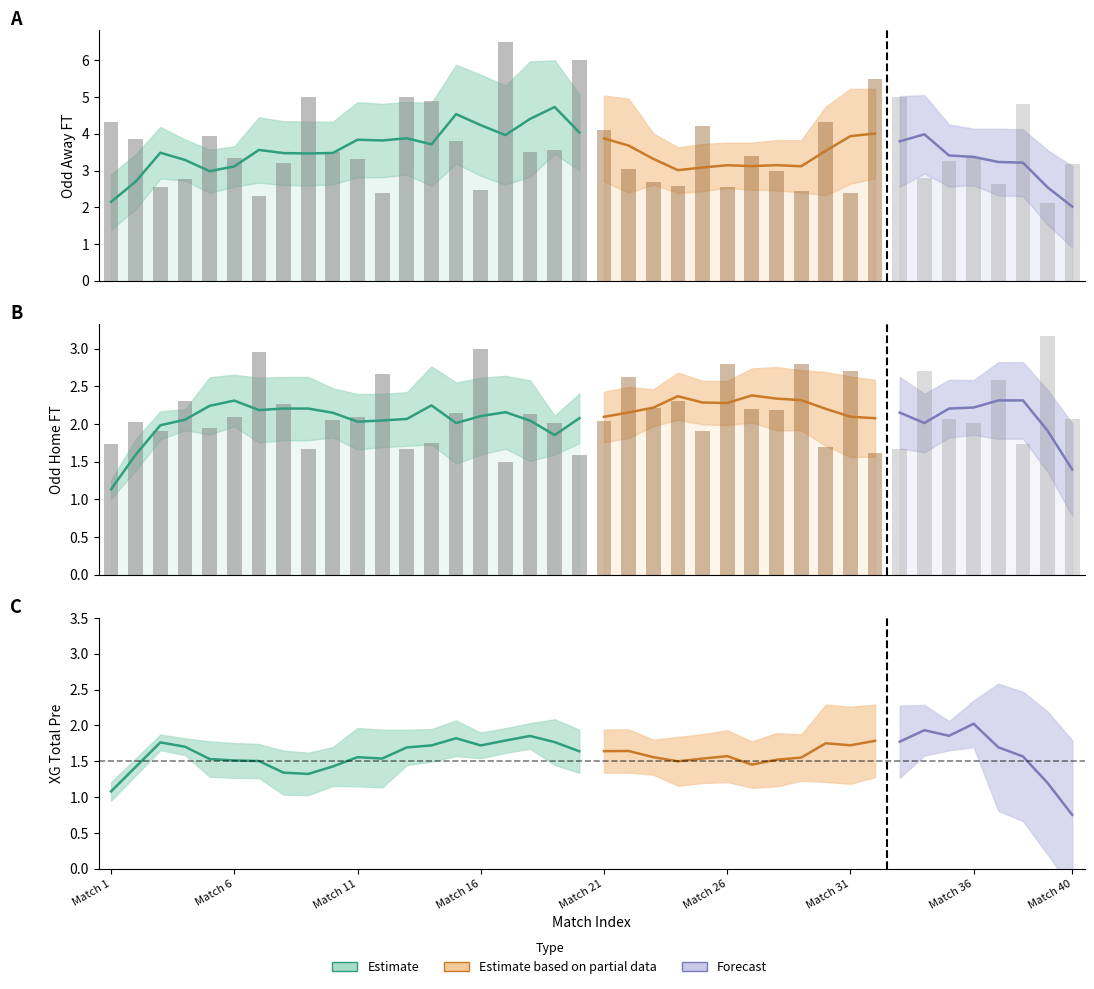

What is the difference between the maximum and minimum values in the Odd_H_FT series?

1.7